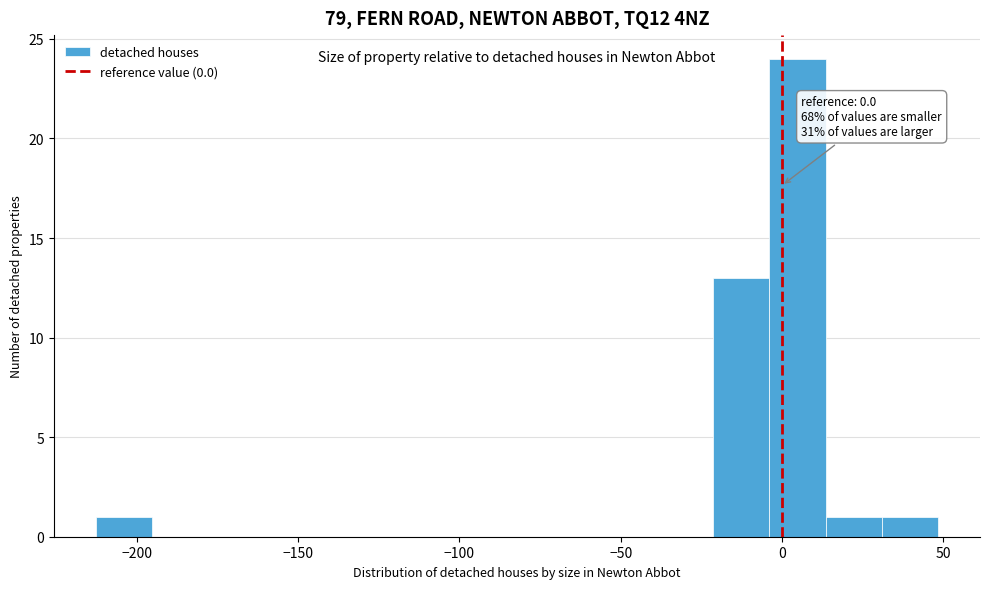

Around what value on the x-axis is the tallest bar? Give the approximate position of its centre, as read against the axis.

5